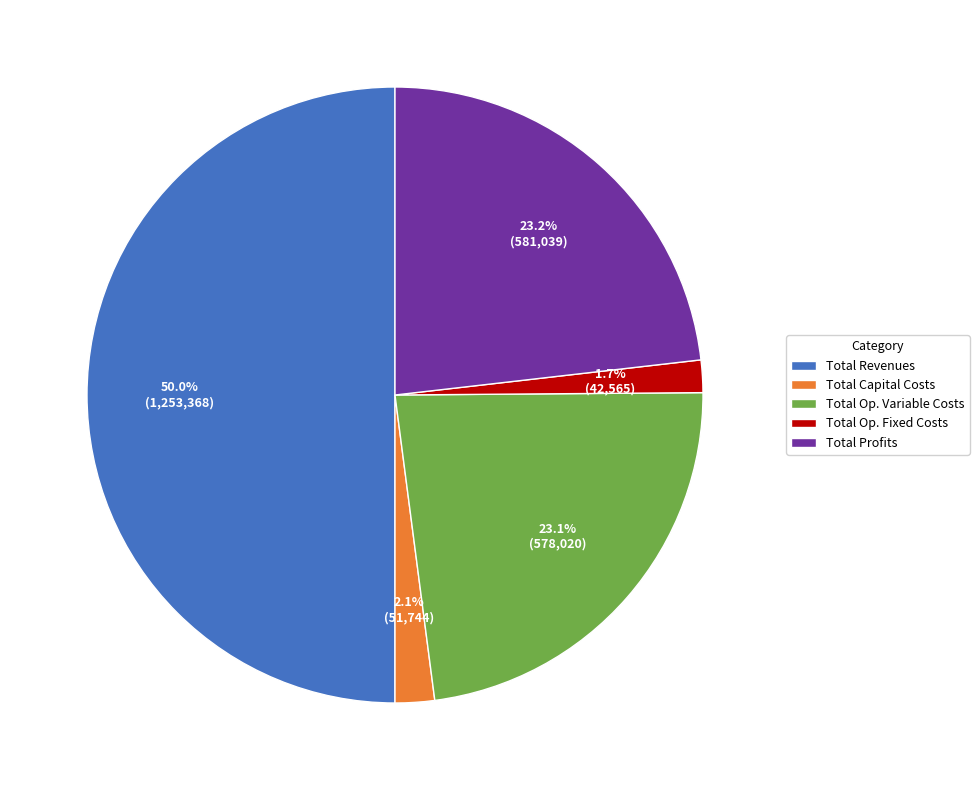

Between Total Profits and Total Revenues, which is larger?

Total Revenues